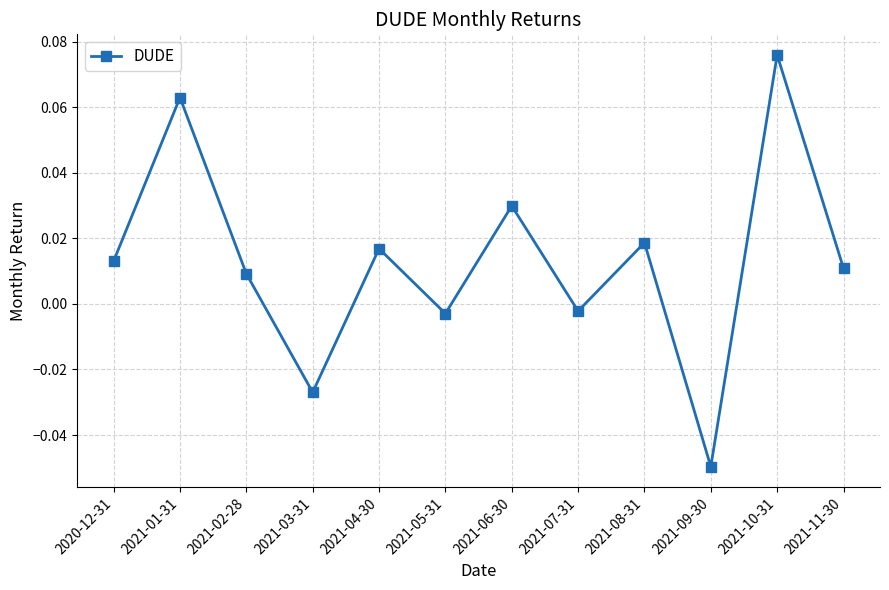

Which label corresponds to the largest value in the chart?

2021-10-31